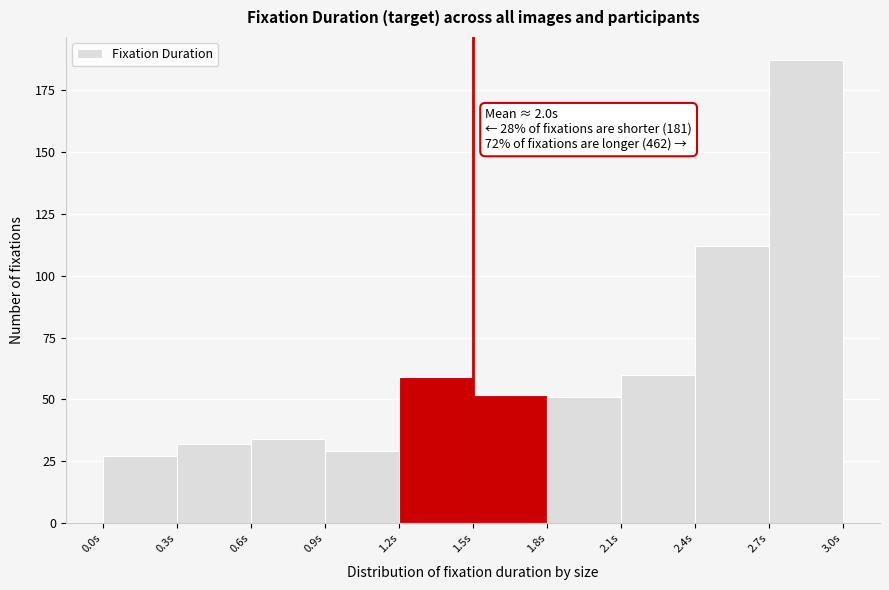

Over which range of the x-axis is the bar tallest?

2.7 to 3.0